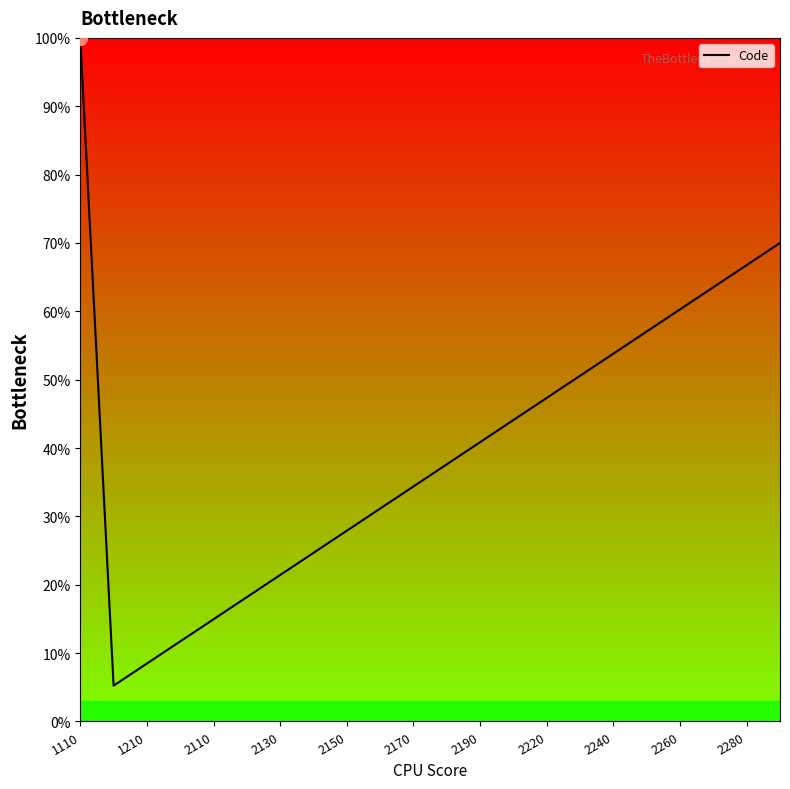

What is the smallest value displayed?

5.2